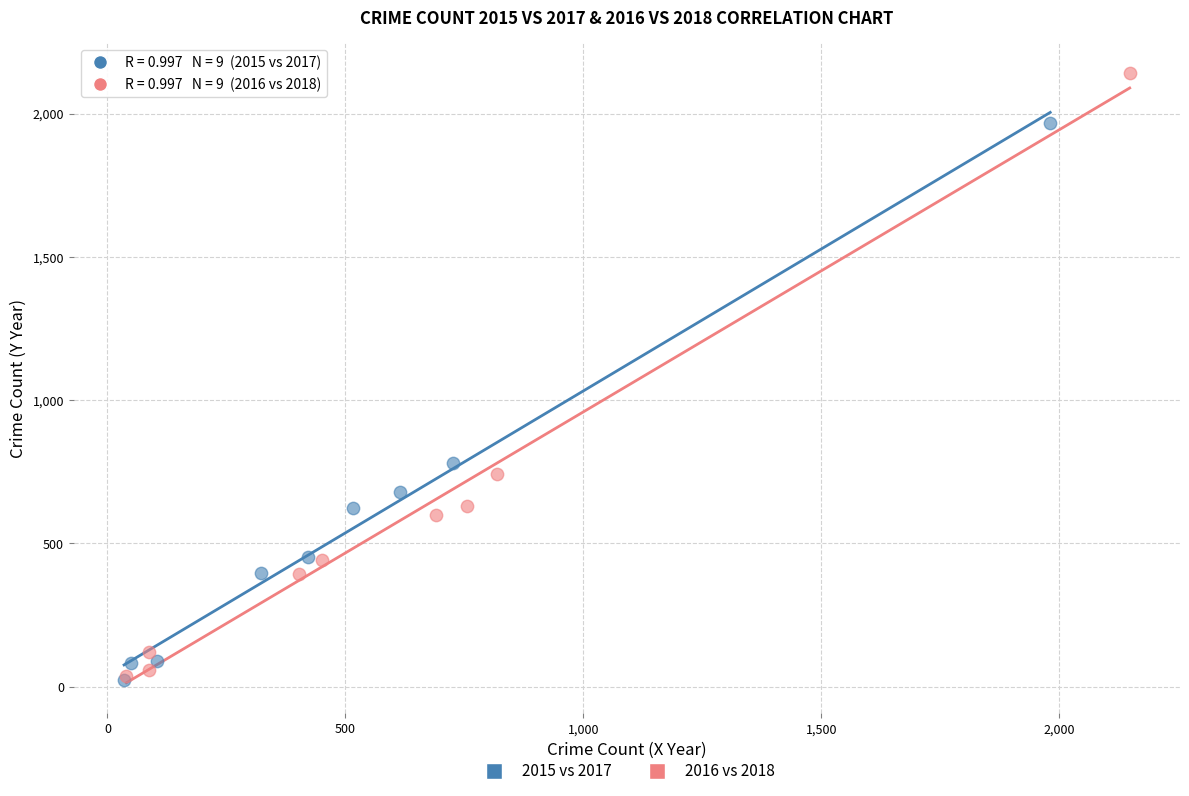

Which series reaches the maximum Y coordinate?

2016 vs 2018